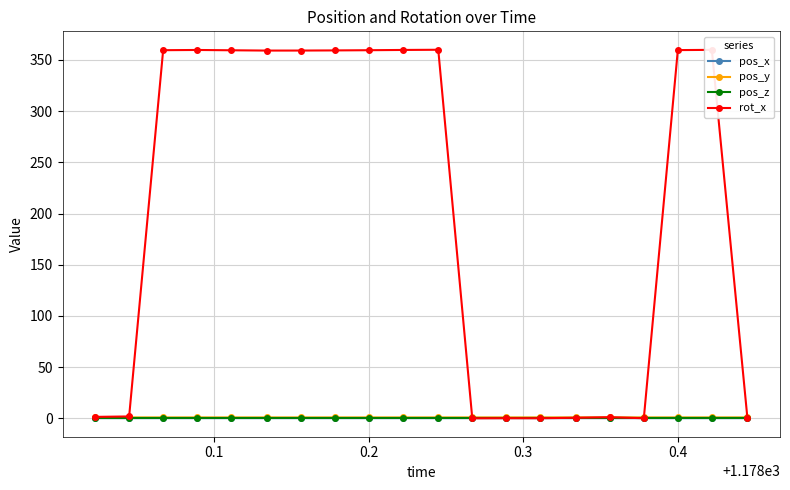

Which series has the largest range (max minus min)?

rot_x